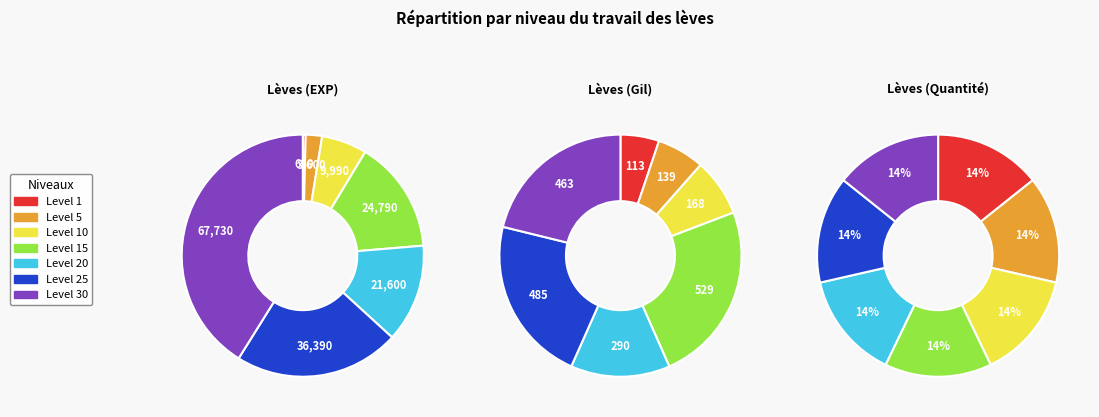

Is there a majority slice in this chart?

No